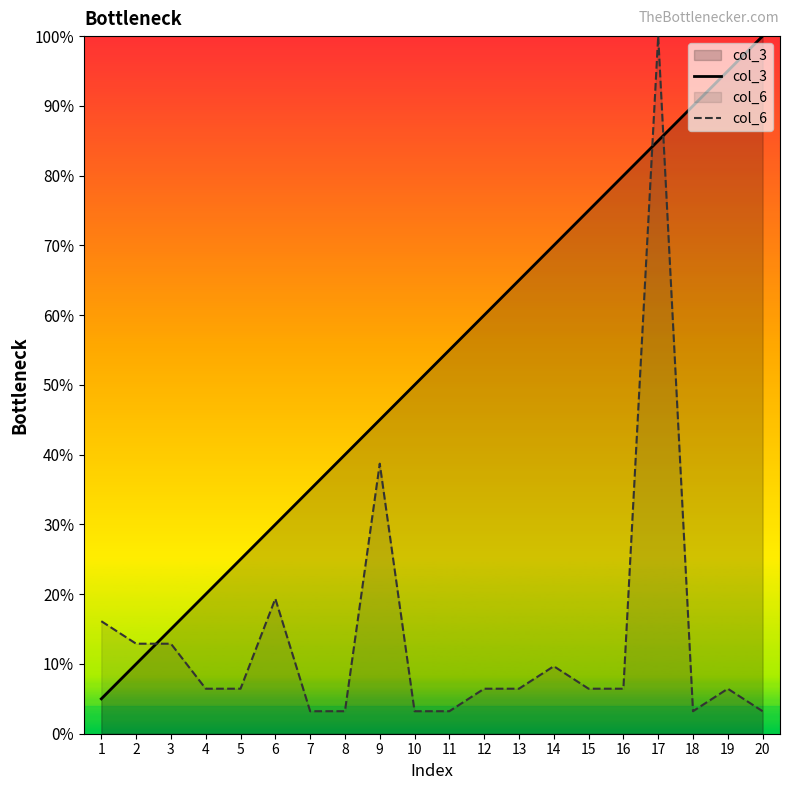

Rank the categories by col_6 value from highest to lowest.

17, 9, 6, 1, 2, 3, 14, 4, 5, 12, 13, 15, 16, 19, 7, 8, 10, 11, 18, 20